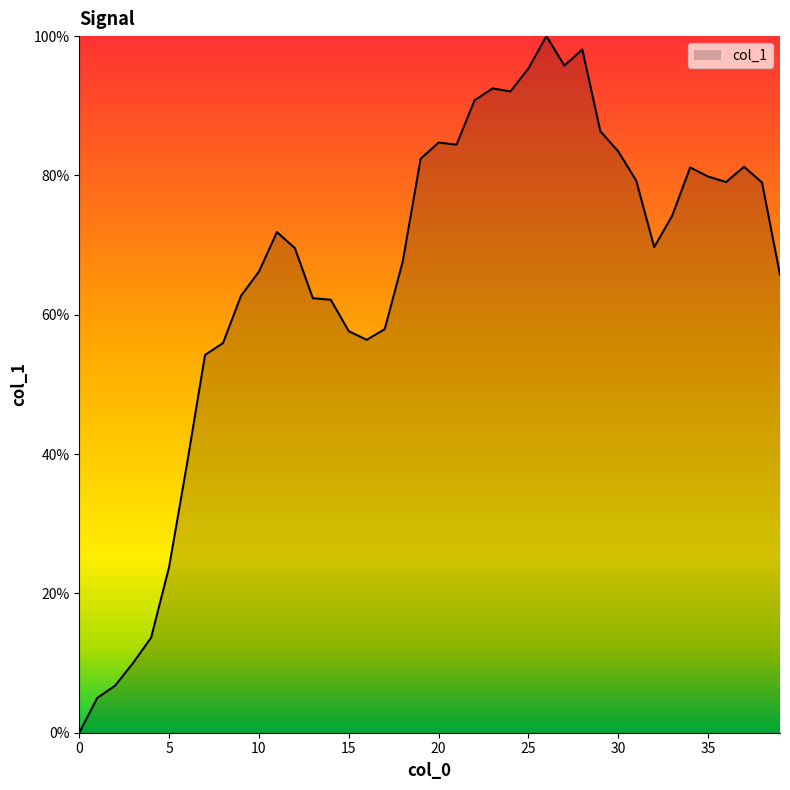

Does the chart display data point markers on the line(s)?

No